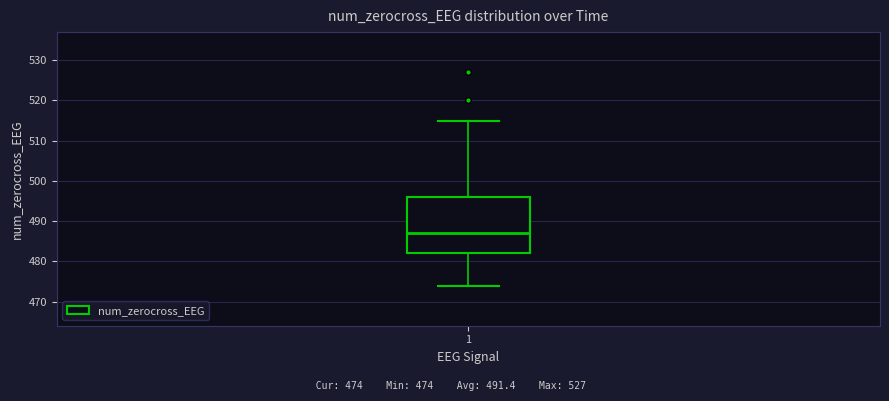

Transcribe this box plot: give where the median line is, the range the box spans, and where the two whiskers end, as read against the y-axis. The values are not printed on the chart, so give them approximately, as read against the axis.

median 487, box 482 to 496, whiskers 474 to 515